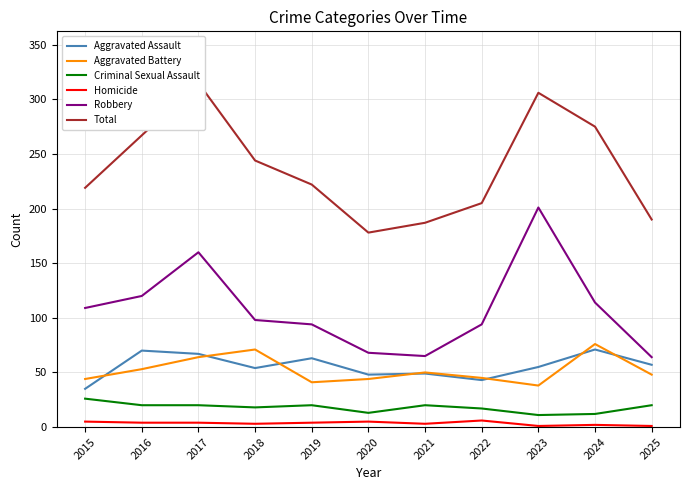

Is it true that Robbery equals 22 at 2021?

False